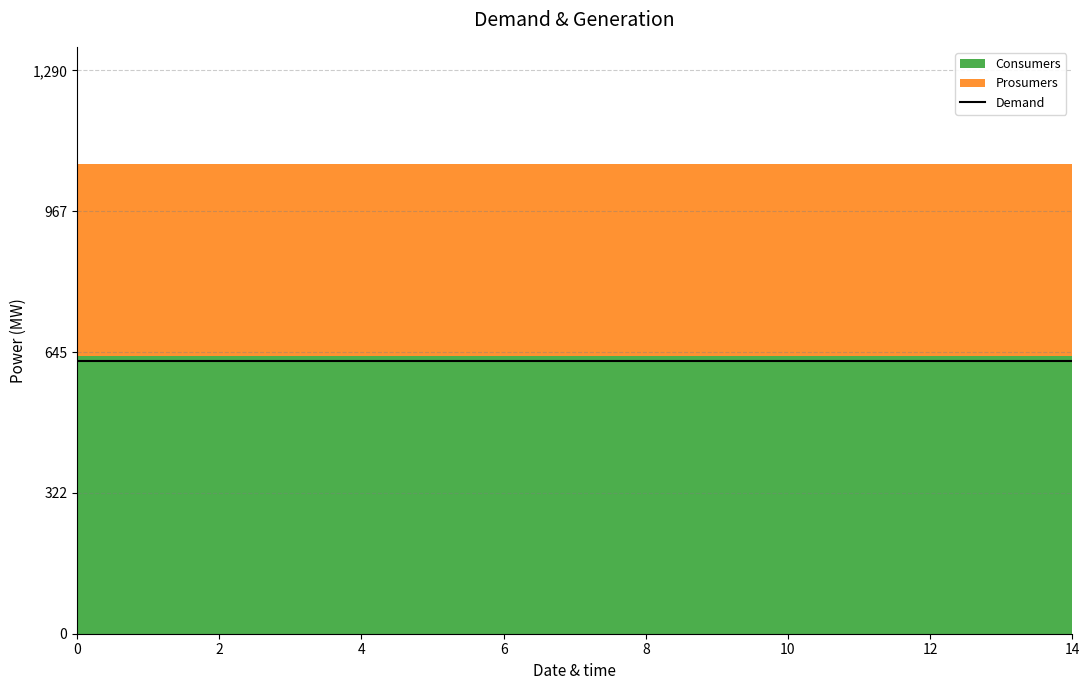

True or false: Prosumers has a value of 440 at 13.

True